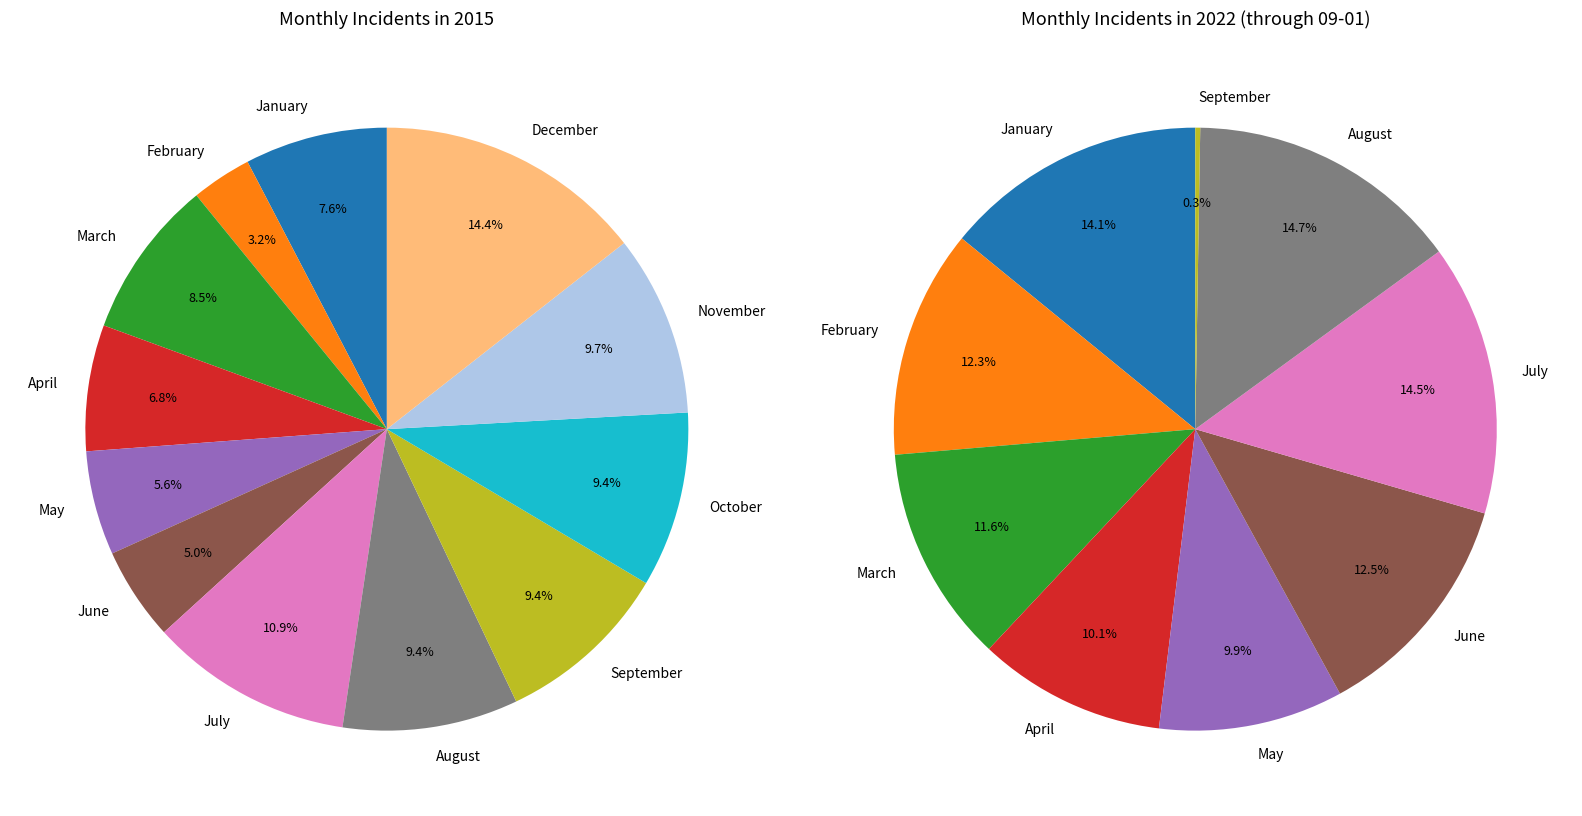

How many slices are in this pie chart?

12